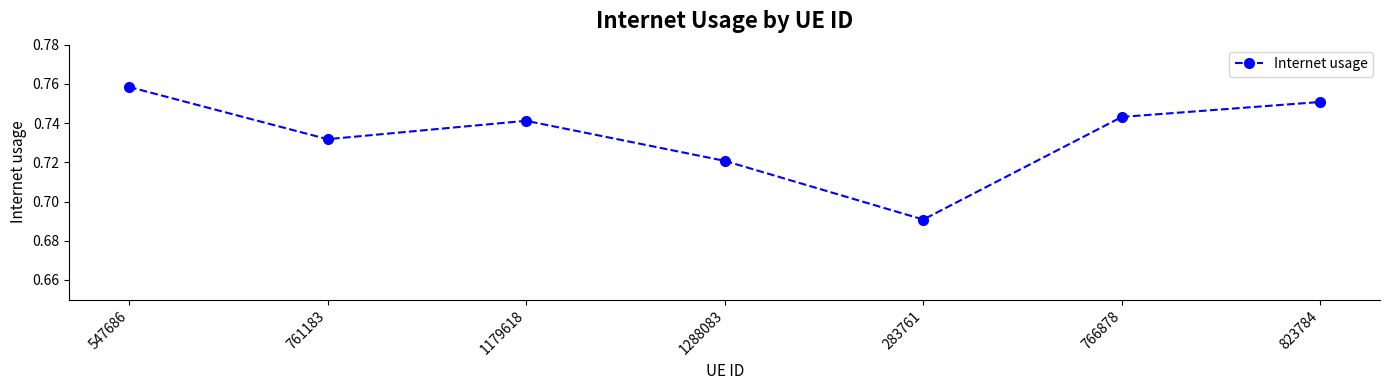

At which category does the chart reach its peak across all series?

547686